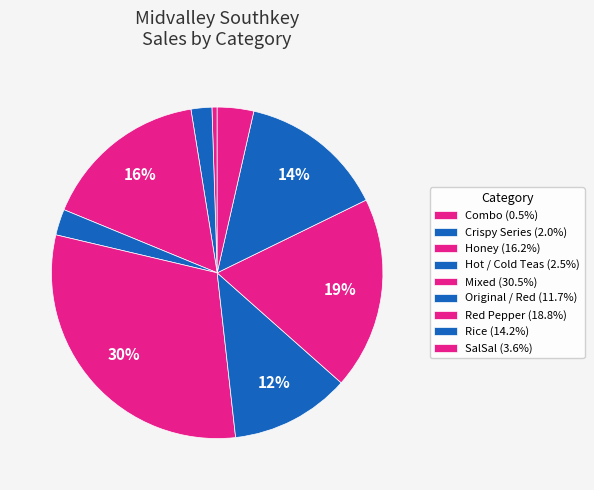

To the nearest percent, what is the combined percentage of Crispy Series and Red Pepper?

21%